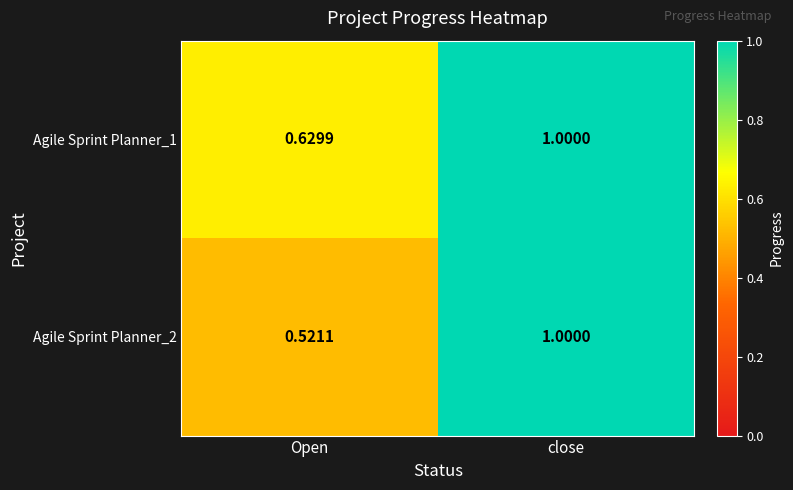

List the labels in order of Agile Sprint Planner_2 value, largest first.

close, Open